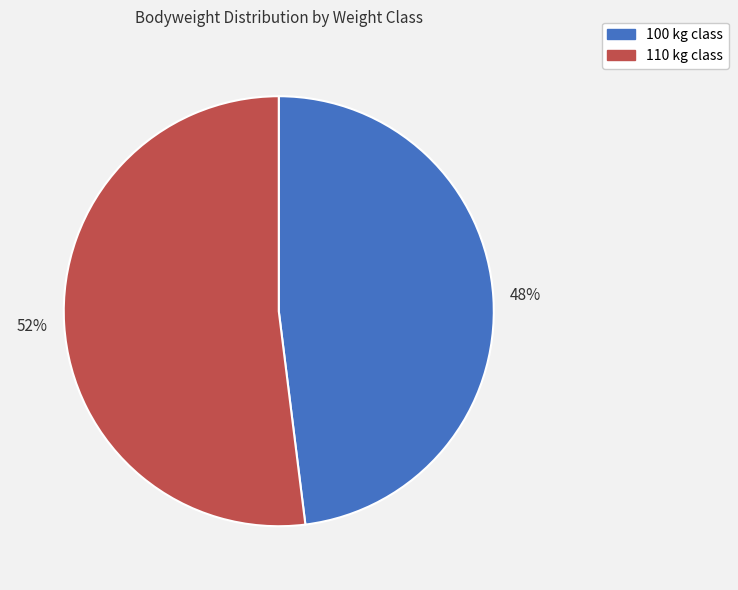

How many slices are in this pie chart?

2